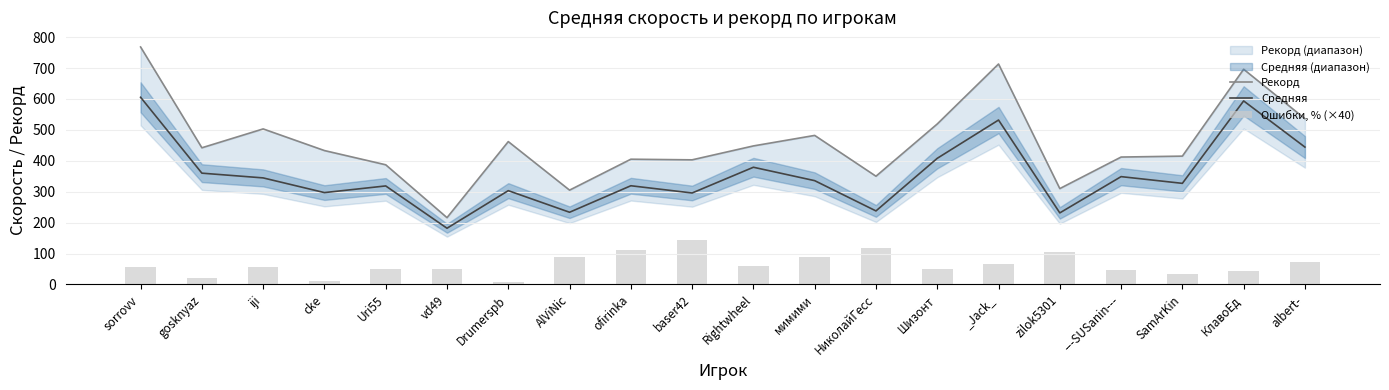

How many values in the Средняя series are below 335?

10